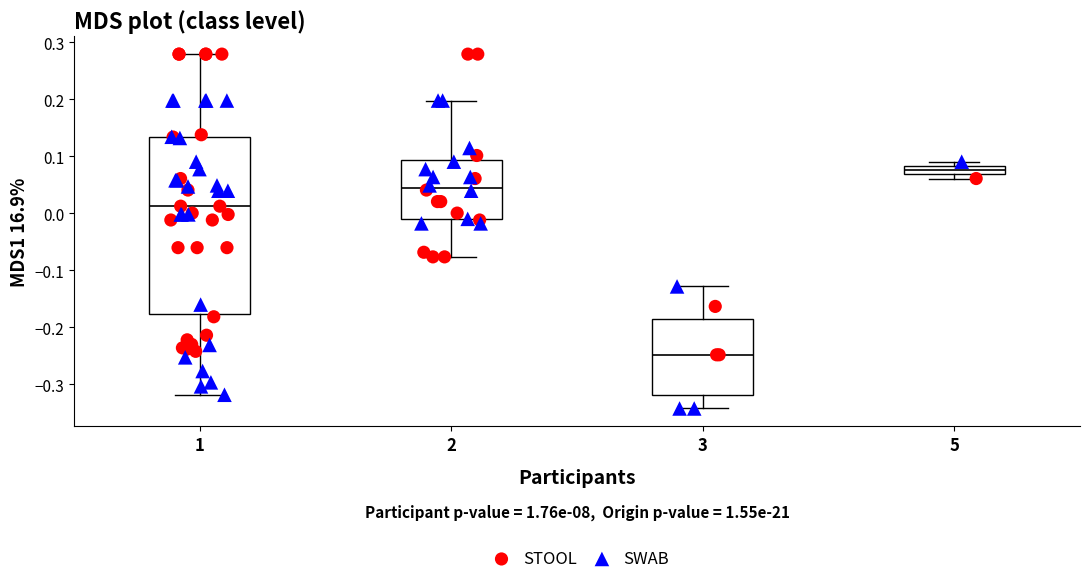

Which box has the lowest median line?

3